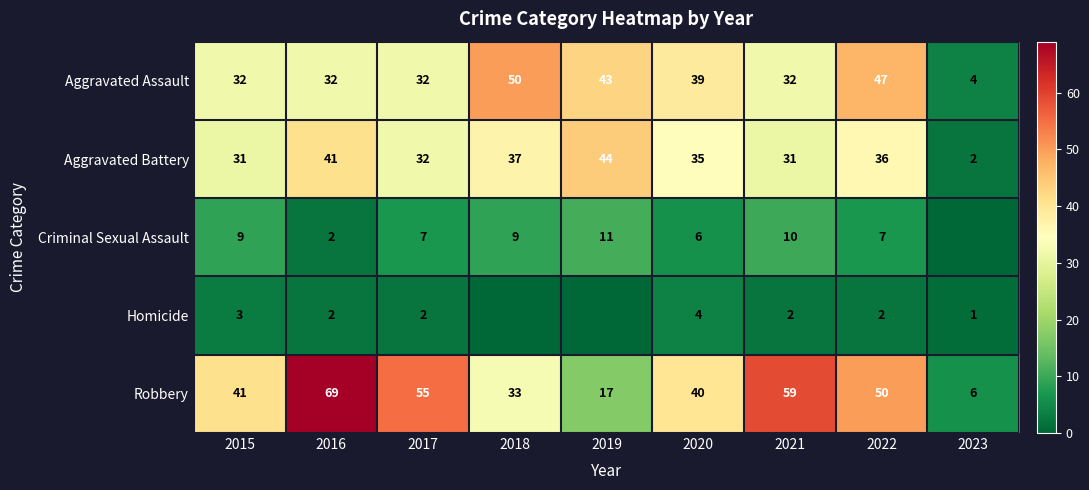

At which label does Aggravated Assault first exceed 32?

2018